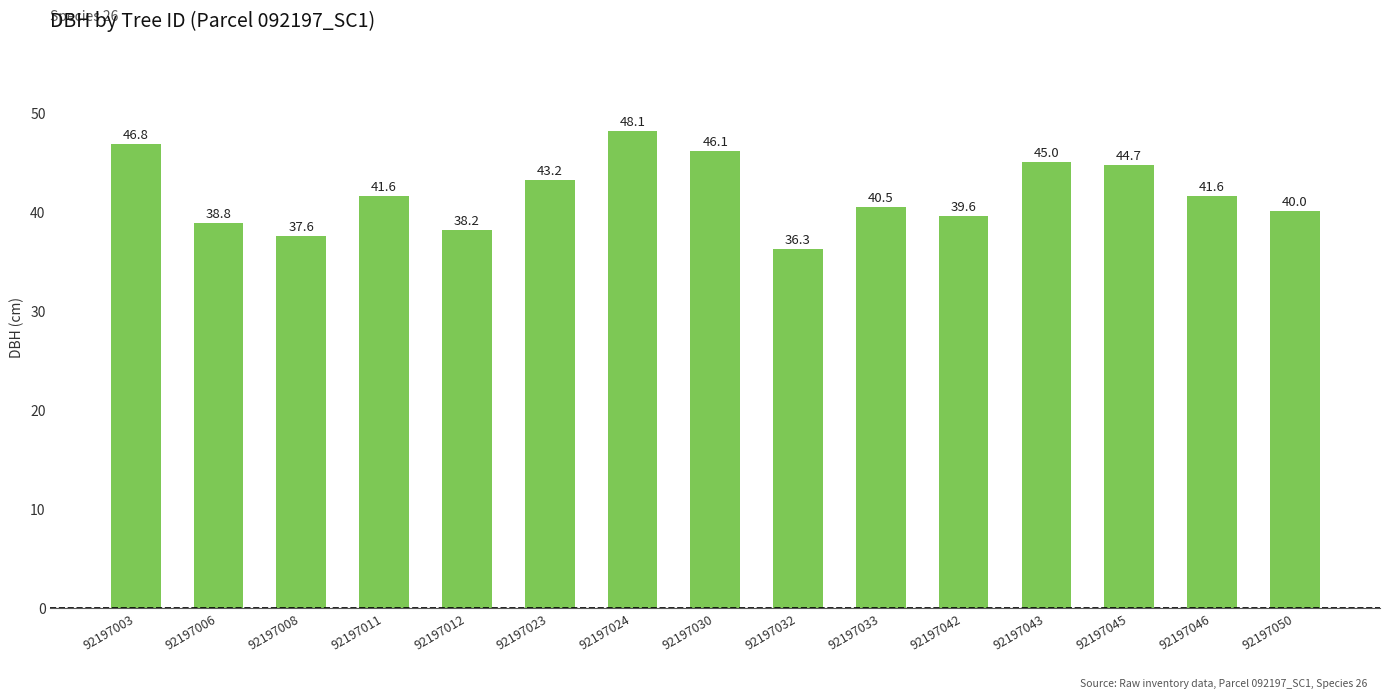

Is it true that the value at 92197033 is 40.5?

True